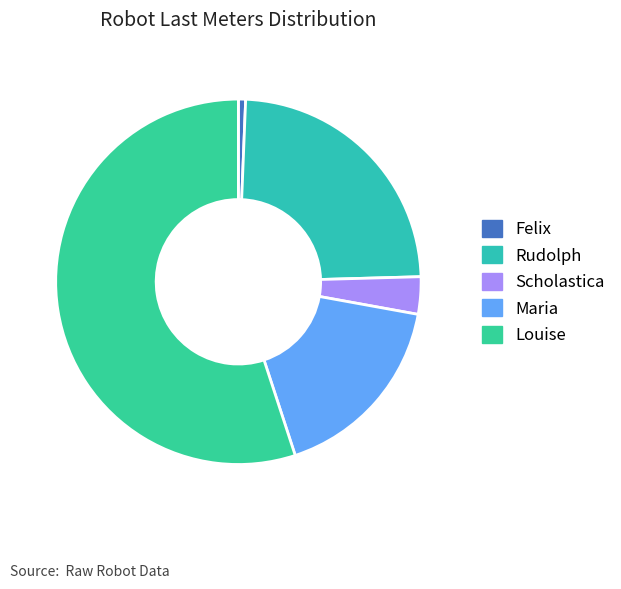

What is the change in value from Felix to Louise?

+756728.2